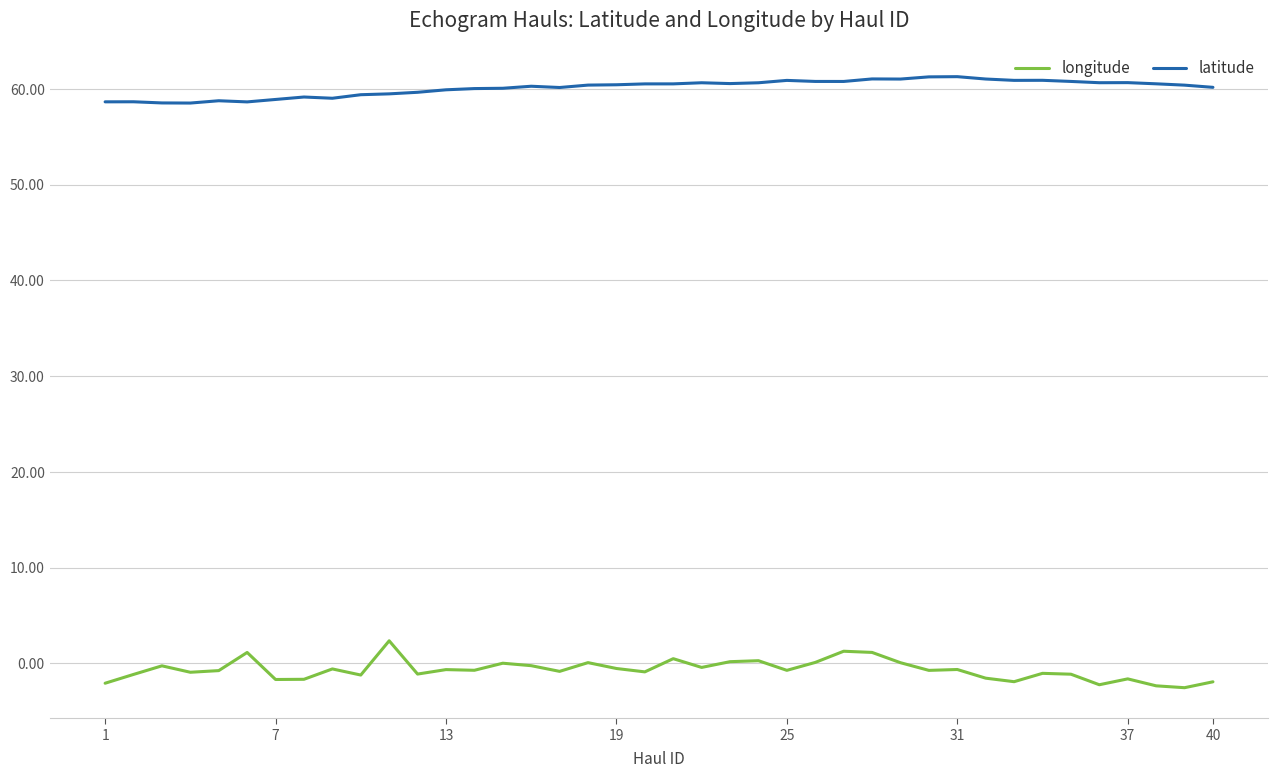

Which series has the largest total across all categories?

latitude